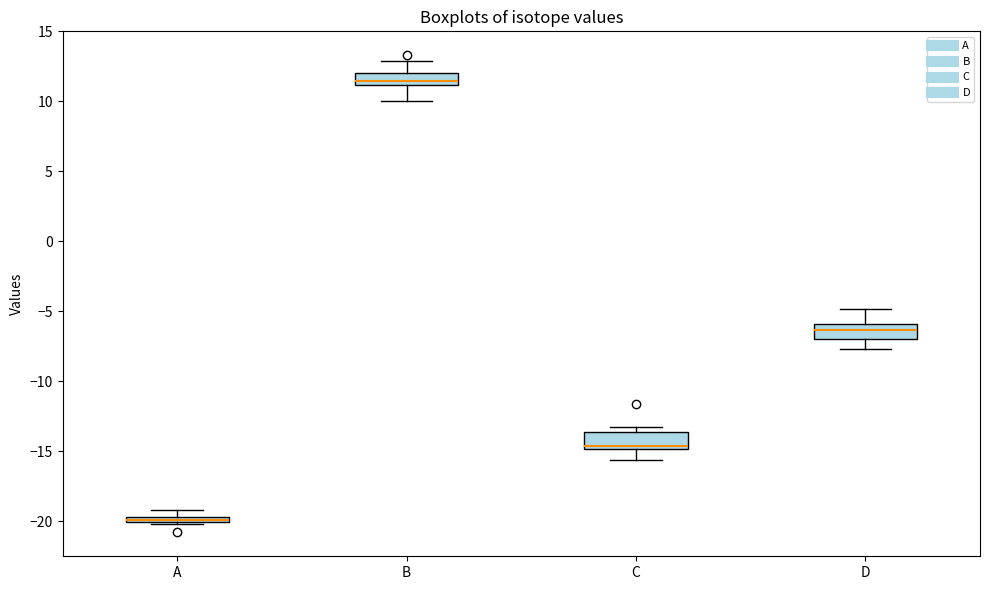

Where is the upper edge of the box for D on the y-axis? The values are not printed on the chart, so give them approximately, as read against the axis.

-6.0